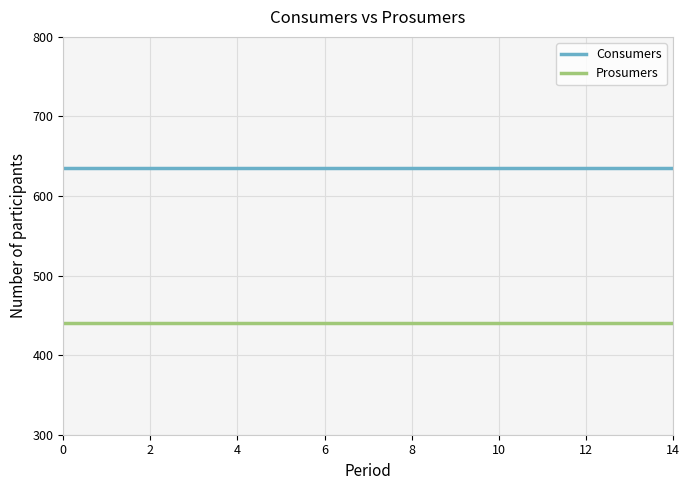

Which series has the largest total across all categories?

Consumers